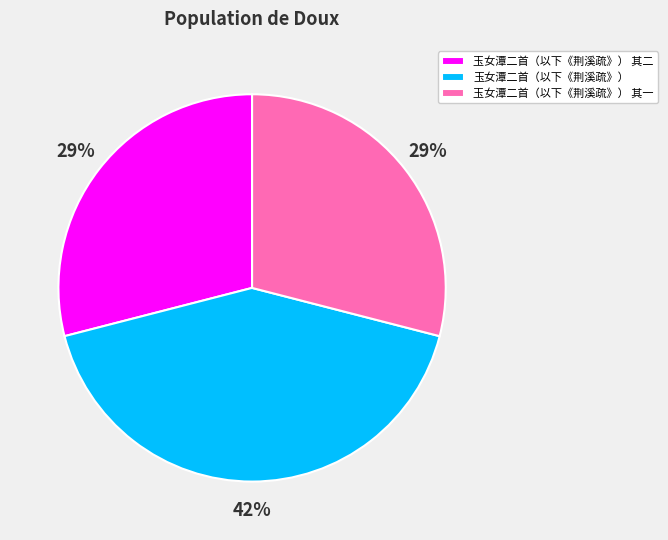

How many slices are in this pie chart?

3